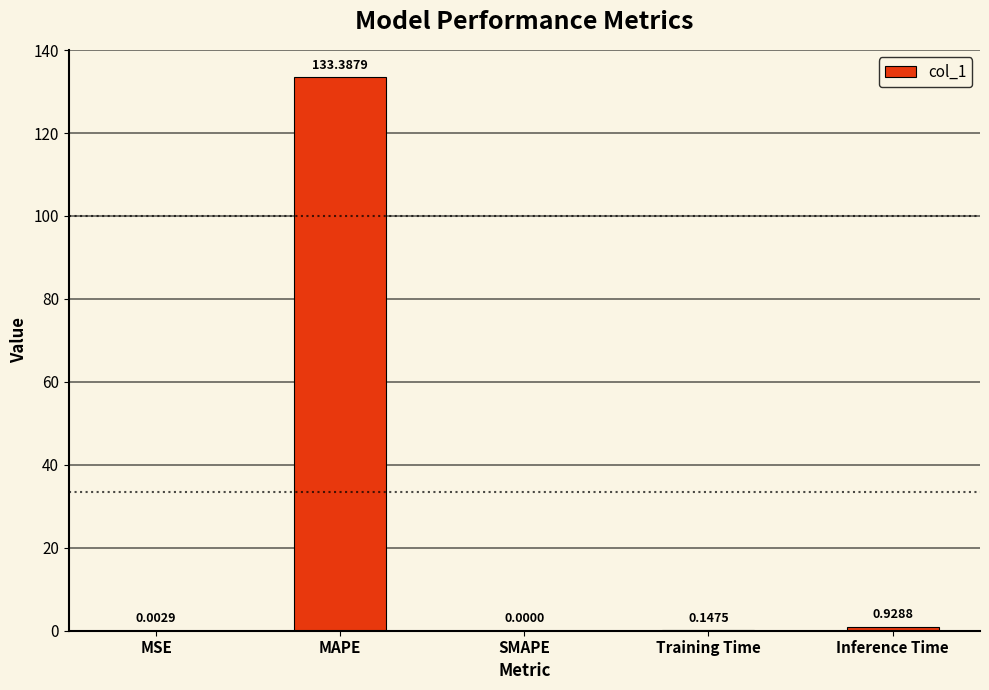

What is the sum of all values?

134.5